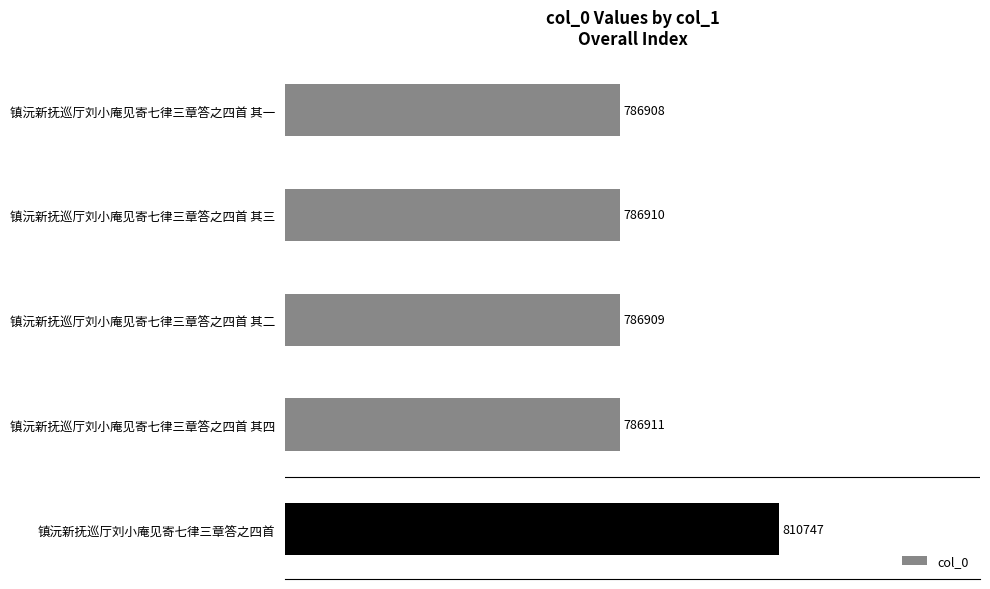

What is the maximum value shown in the chart?

810747